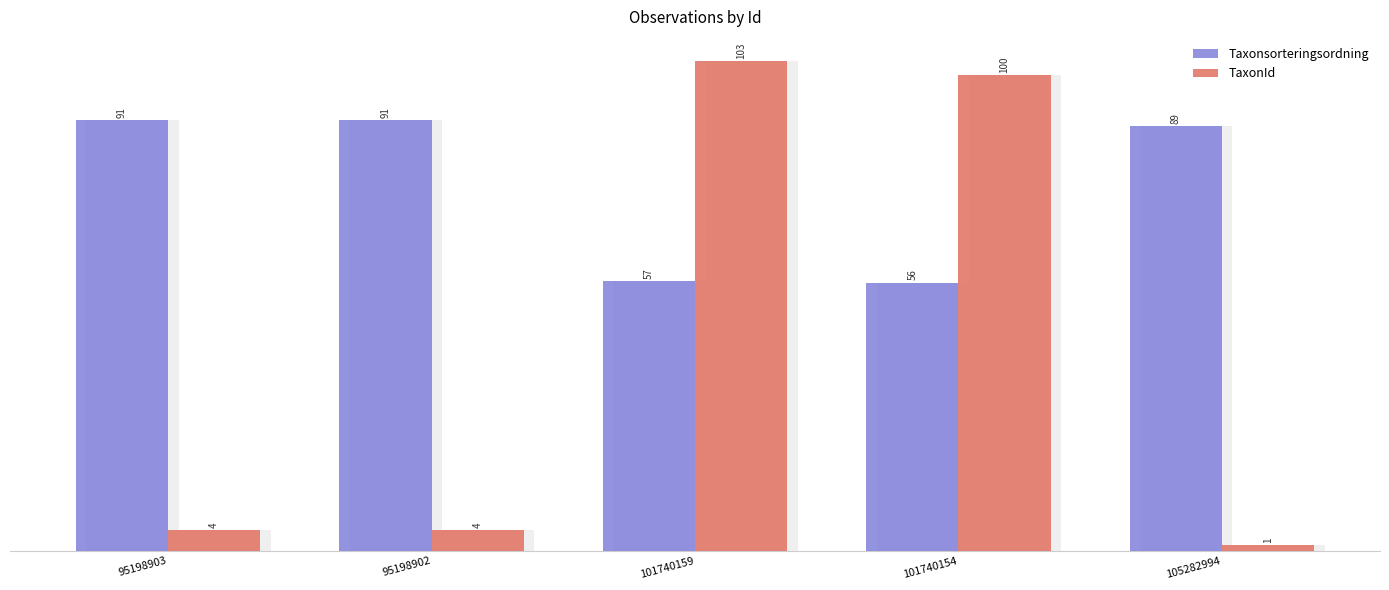

What is the value of the Taxonsorteringsordning bar at the 4th from the left?

56.4